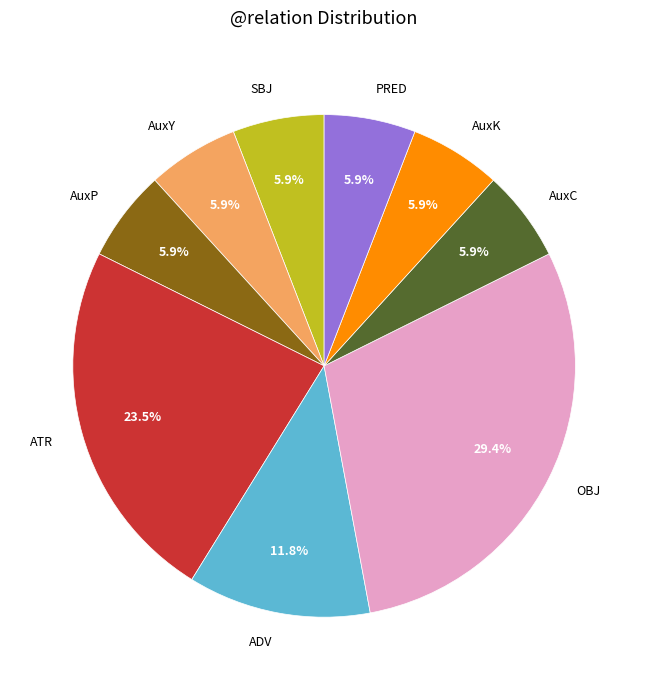

Does any single category account for the majority?

No